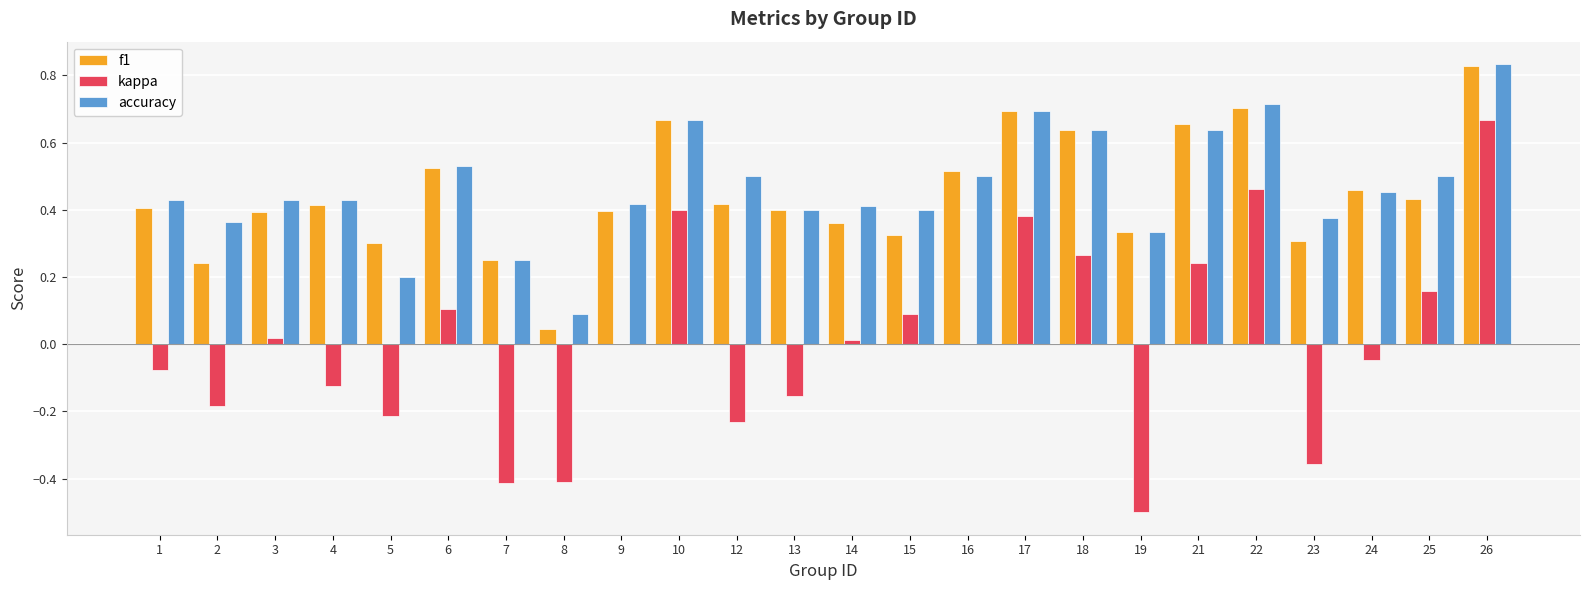

Which category has the highest value across all series?

26